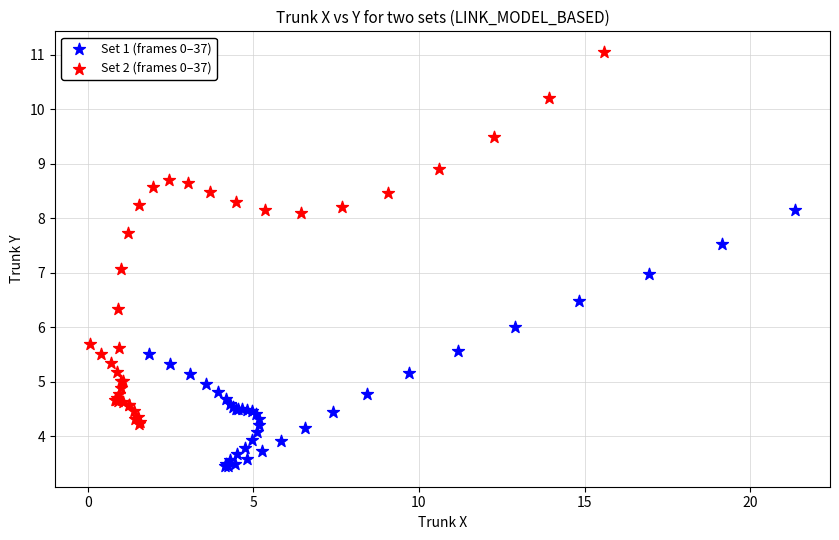

Which series has the largest Y range (max minus min)?

Set 2 (frames 0–37)